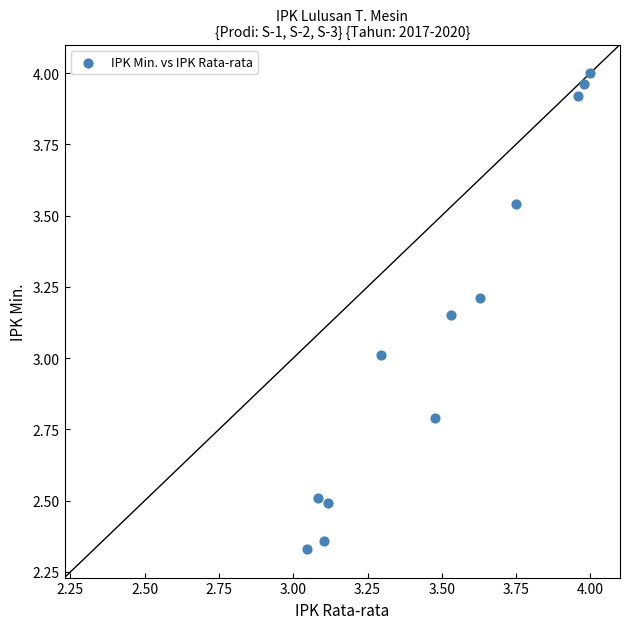

What is the range of X values (max minus min)?

1.0